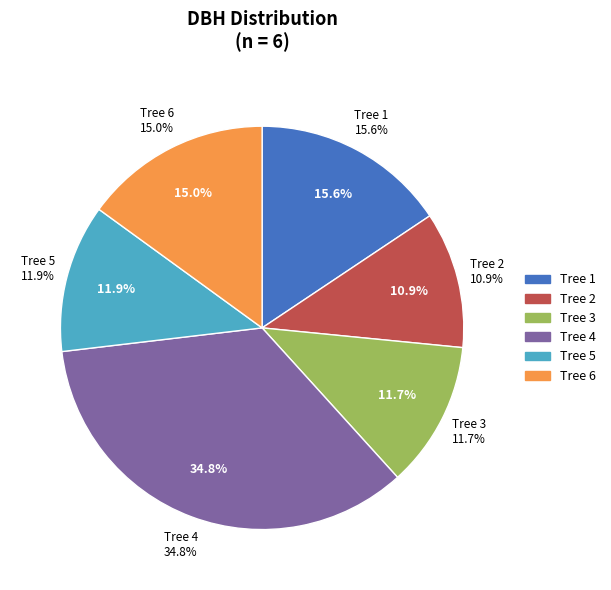

Rank the categories by value from highest to lowest.

4, 1, 6, 5, 3, 2